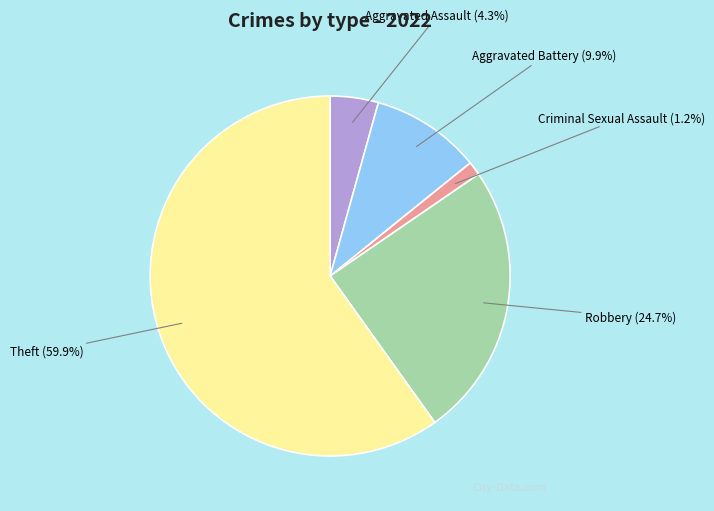

What percentage is NOT represented by Theft?

40.1%